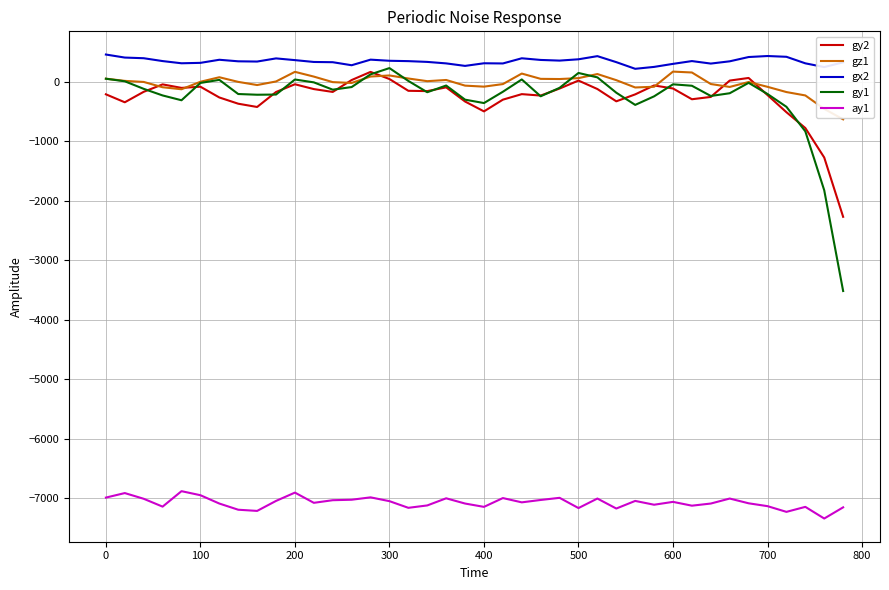

What is the greatest value displayed?

459